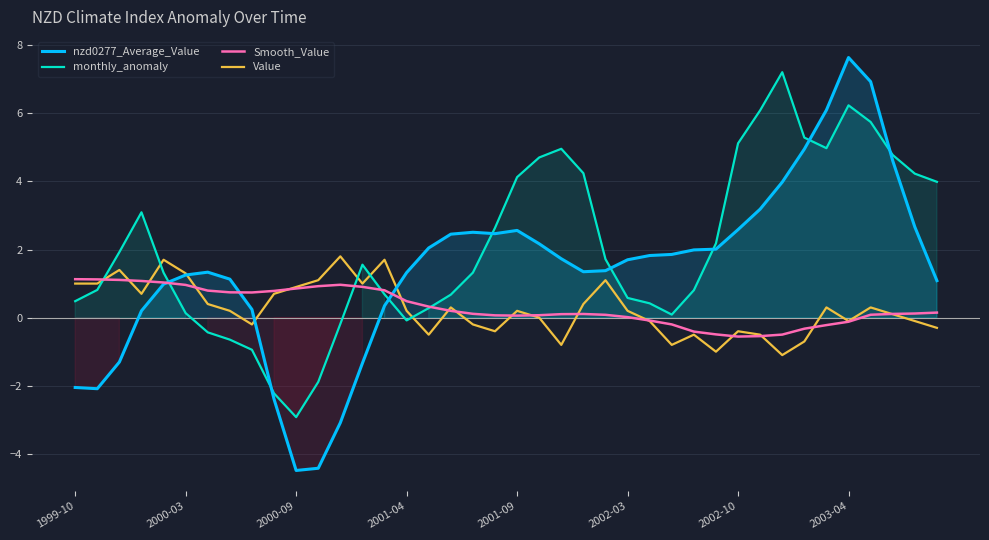

After their last crossing, which series has the higher values: nzd0277_Average_Value or monthly_anomaly?

monthly_anomaly